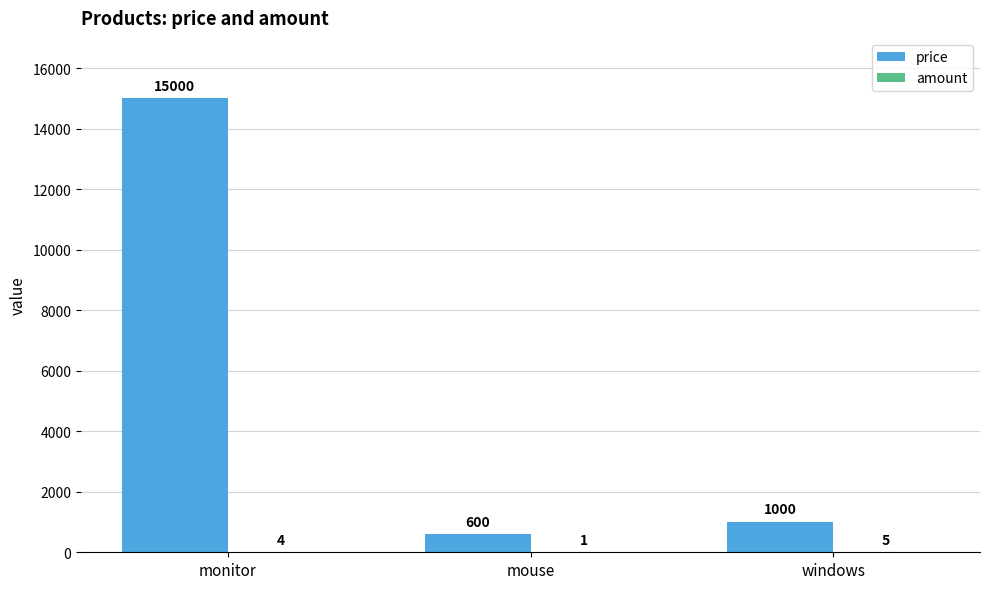

Which series changed the most between monitor and mouse?

price